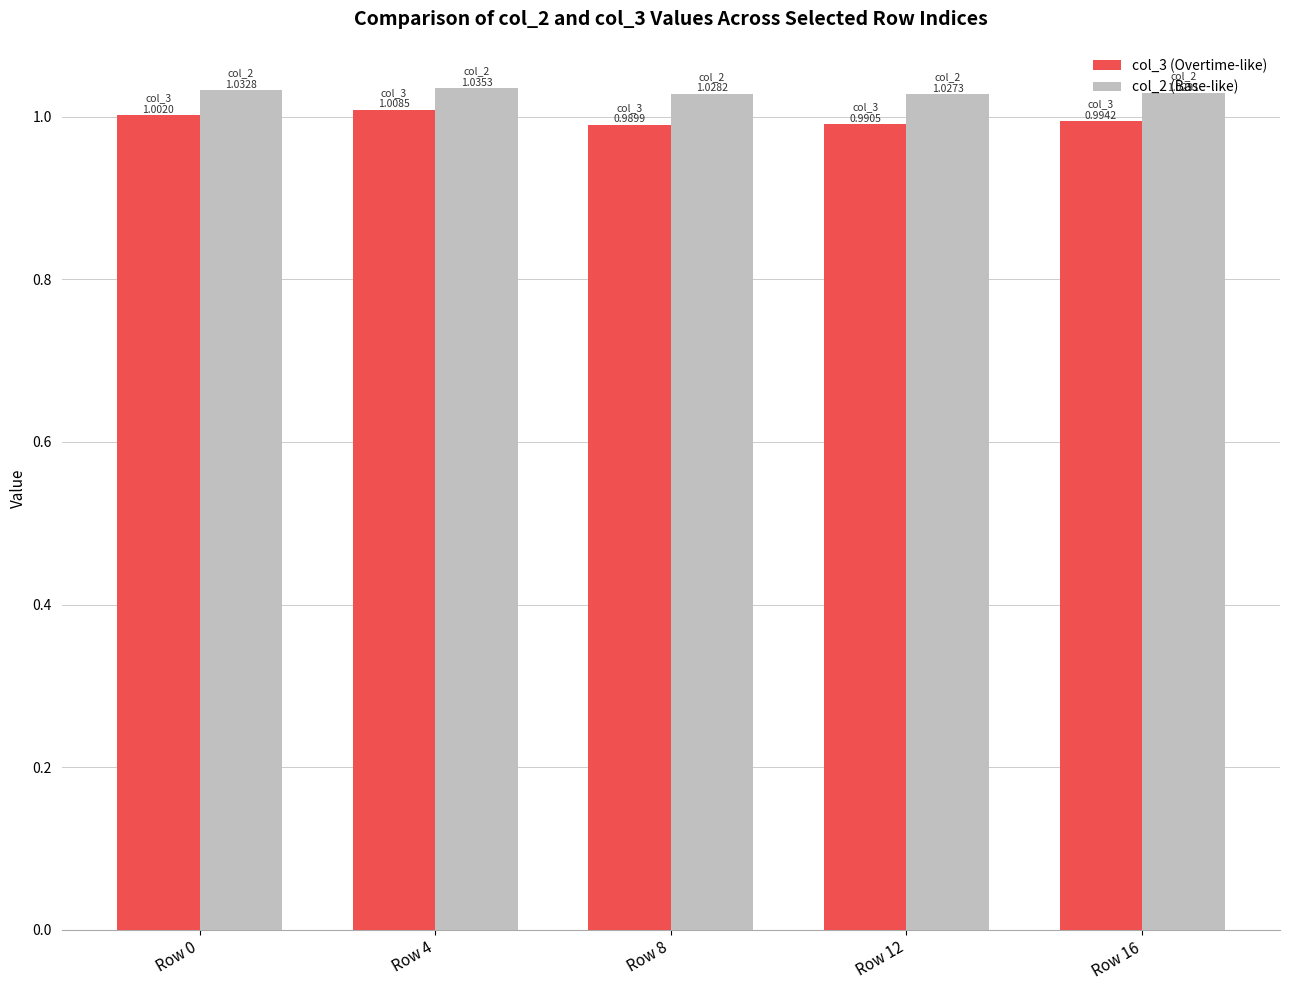

Count the col_2 (Base-like) values in the range 1 to 2.

5